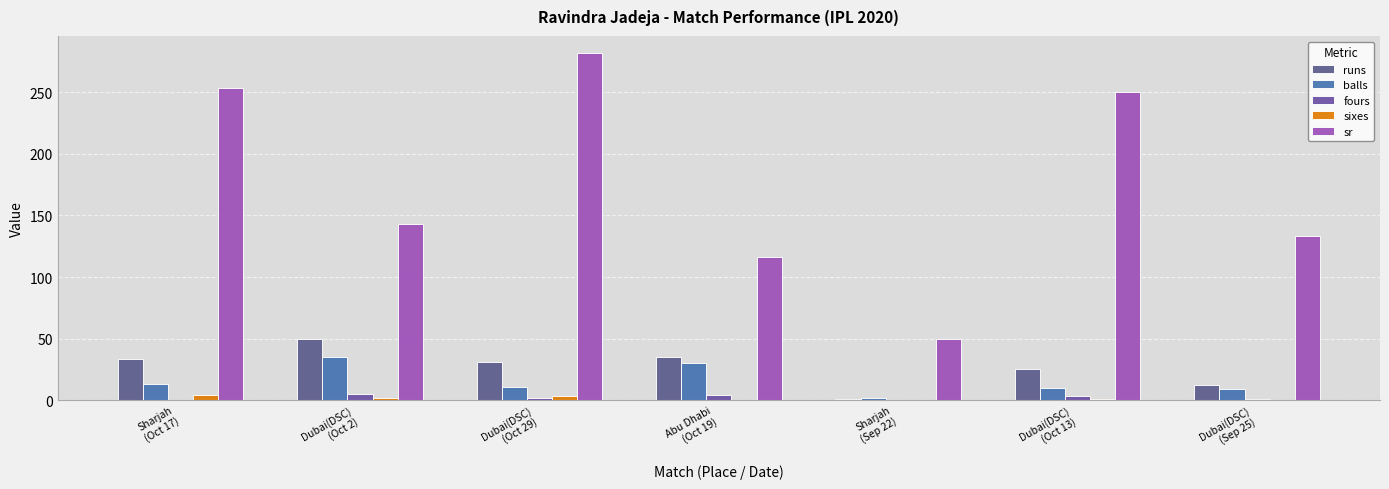

The runs series shows 25.0 at Dubai(DSC)
(Oct 13). True or false?

True